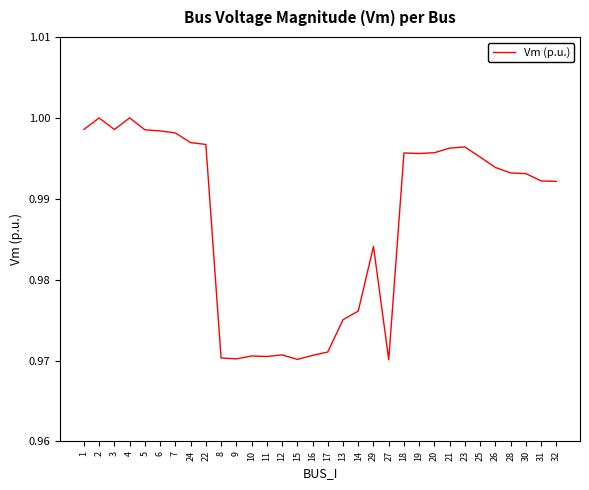

Is it true that the value at 29 is 1.0?

True